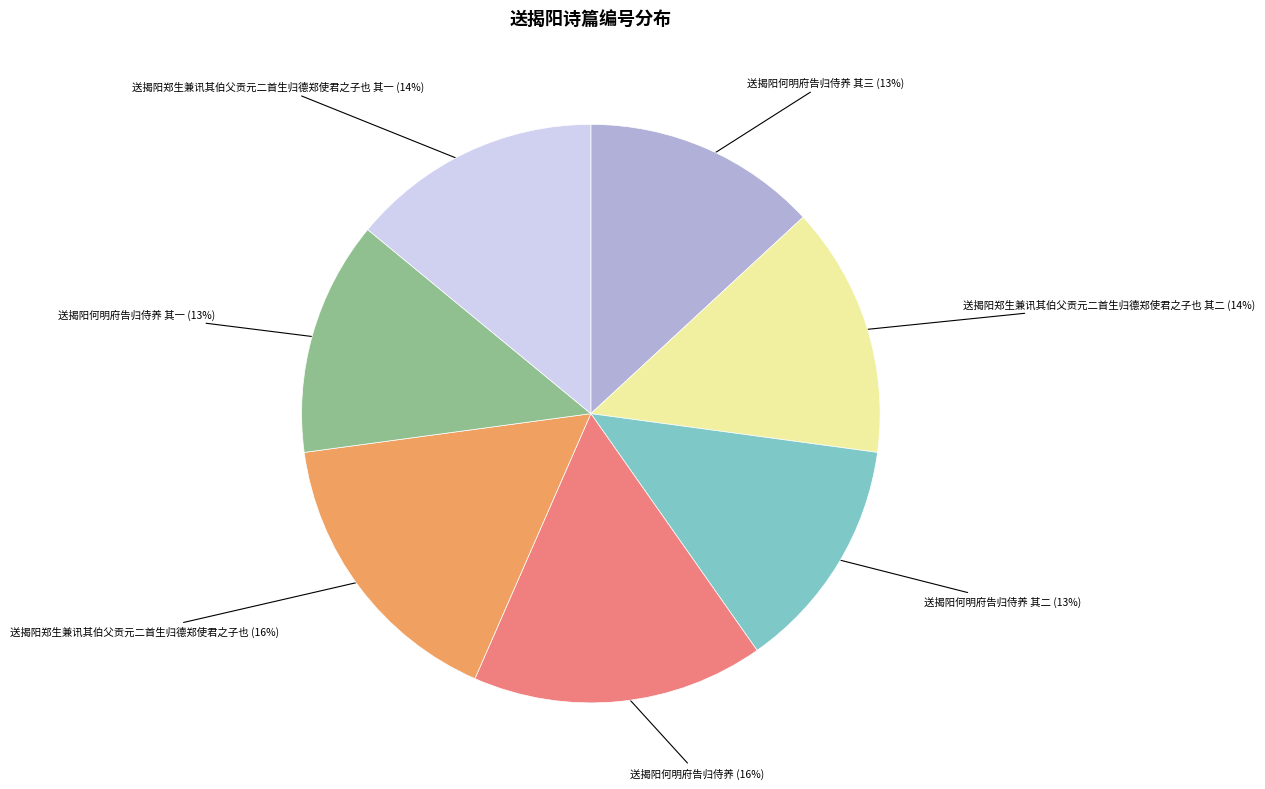

What is the ratio of the value at 送揭阳何明府告归侍养 其二 to the value at 送揭阳郑生兼讯其伯父贡元二首生归德郑使君之子也?

0.8